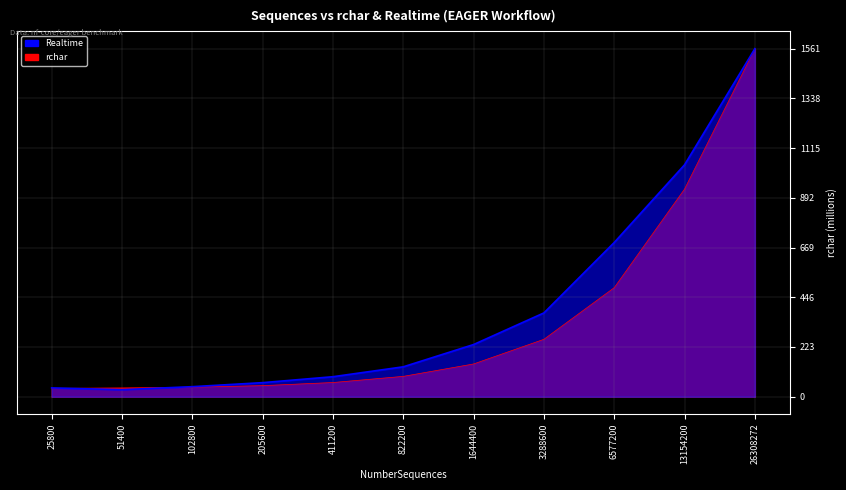

What is the sum of the rchar values at 26308272 and 822200?

1652713275.0